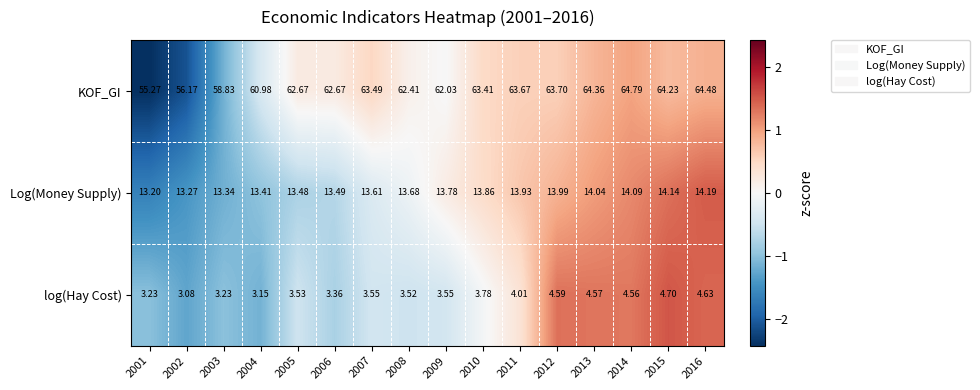

What is the difference between the highest and lowest values at 2005?

59.1